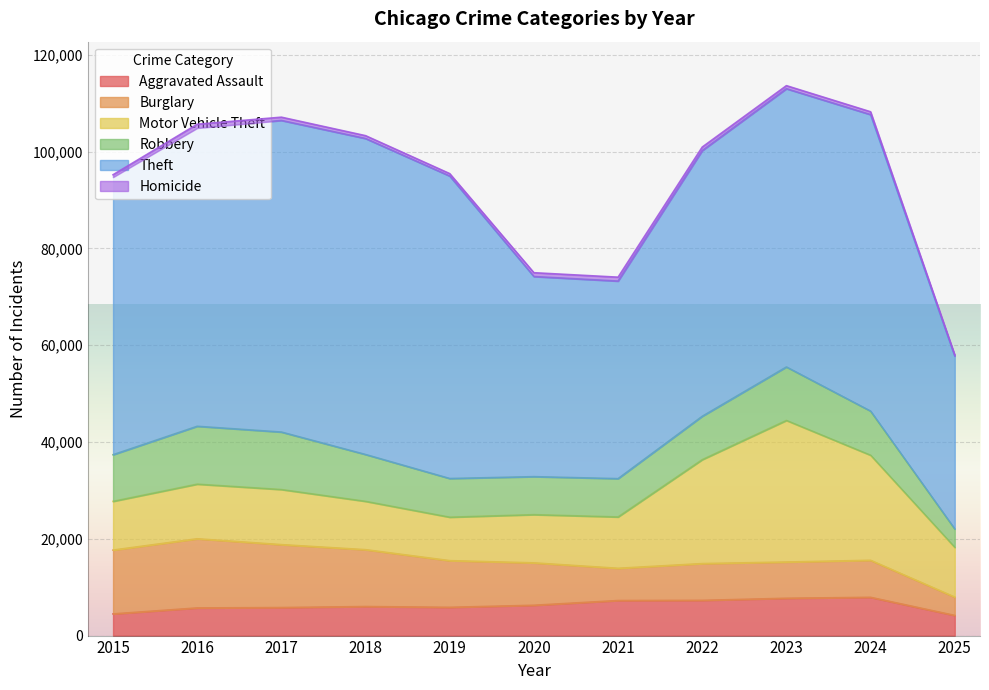

At 2020, list the series in order from largest to smallest.

Theft, Motor Vehicle Theft, Burglary, Robbery, Aggravated Assault, Homicide